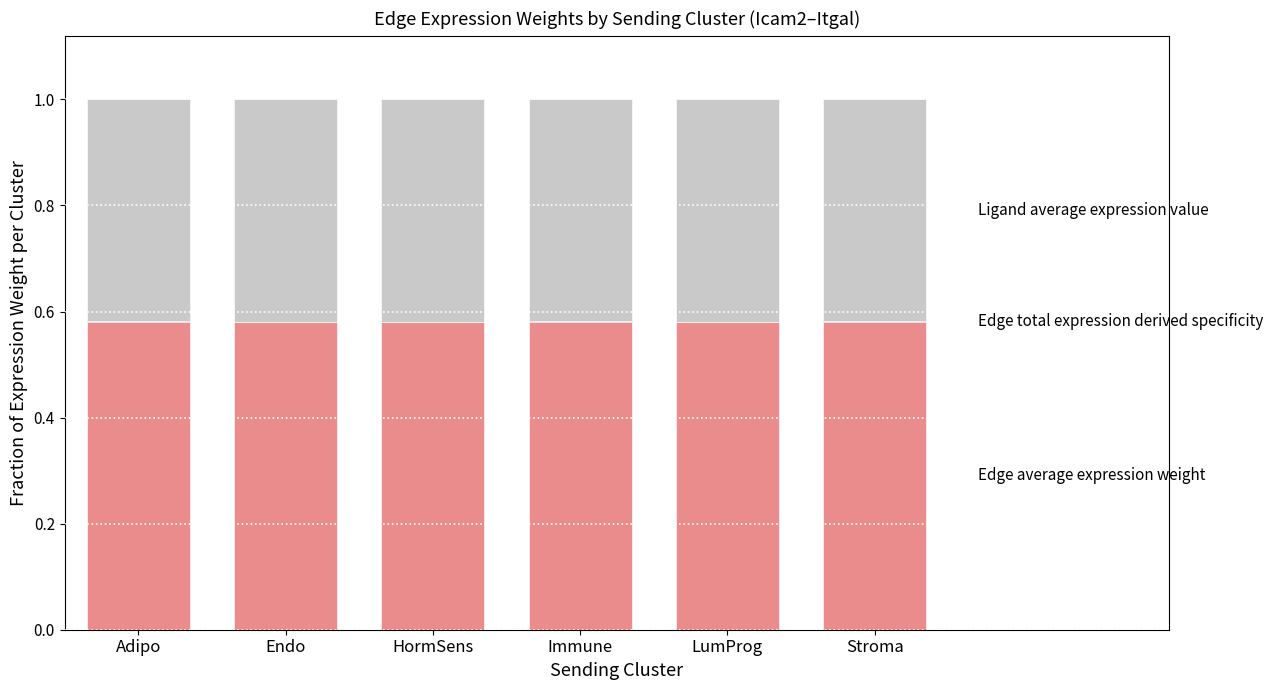

Does the chart contain stacked bars?

Yes